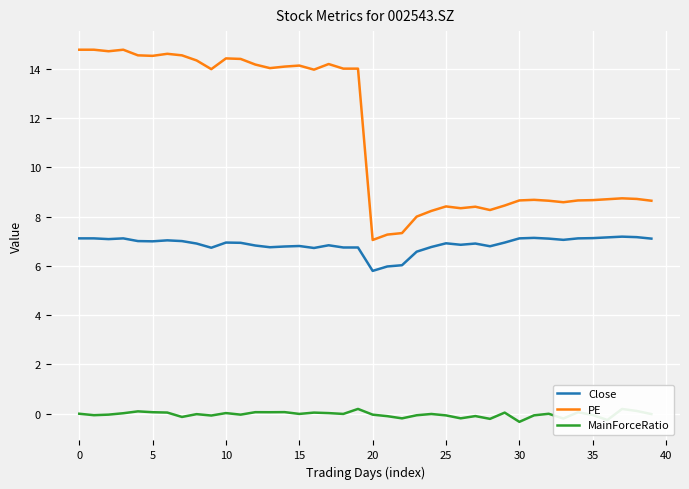

What is the greatest value displayed?

14.8